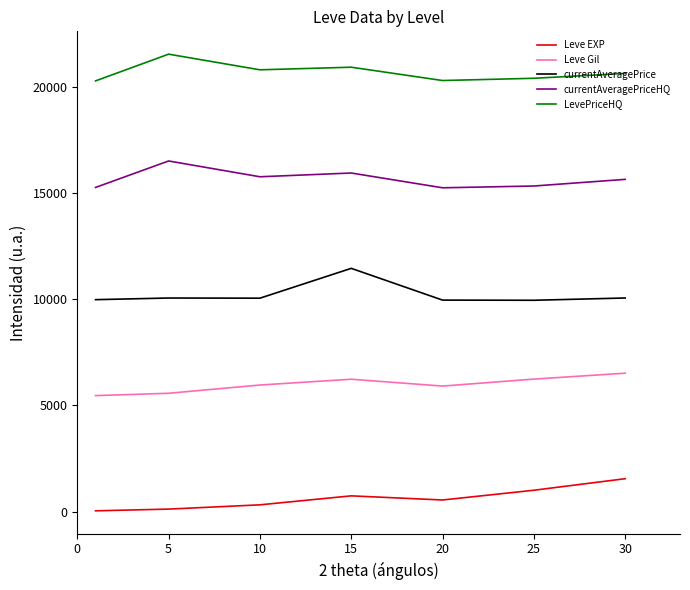

Count the number of data series in this chart.

5